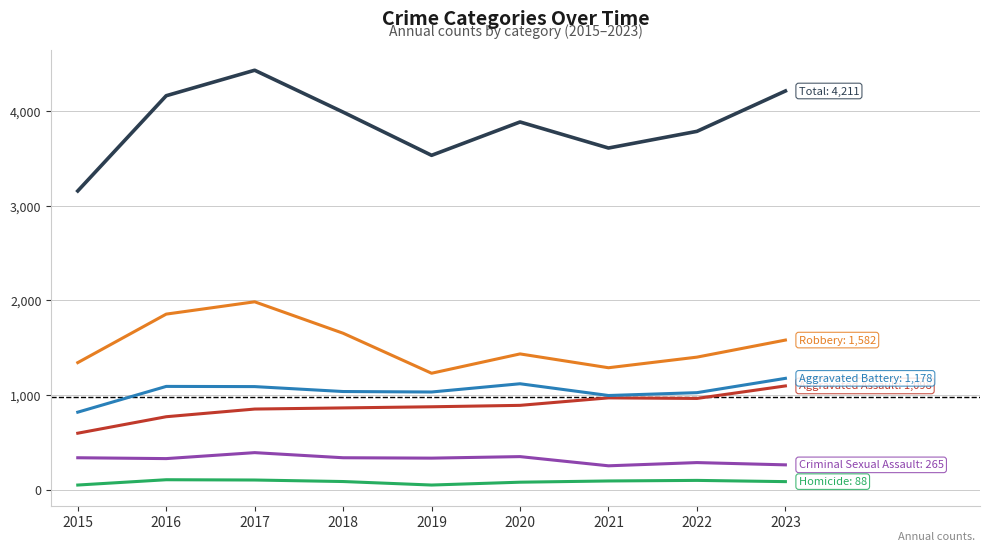

What is the greatest value displayed?

4430